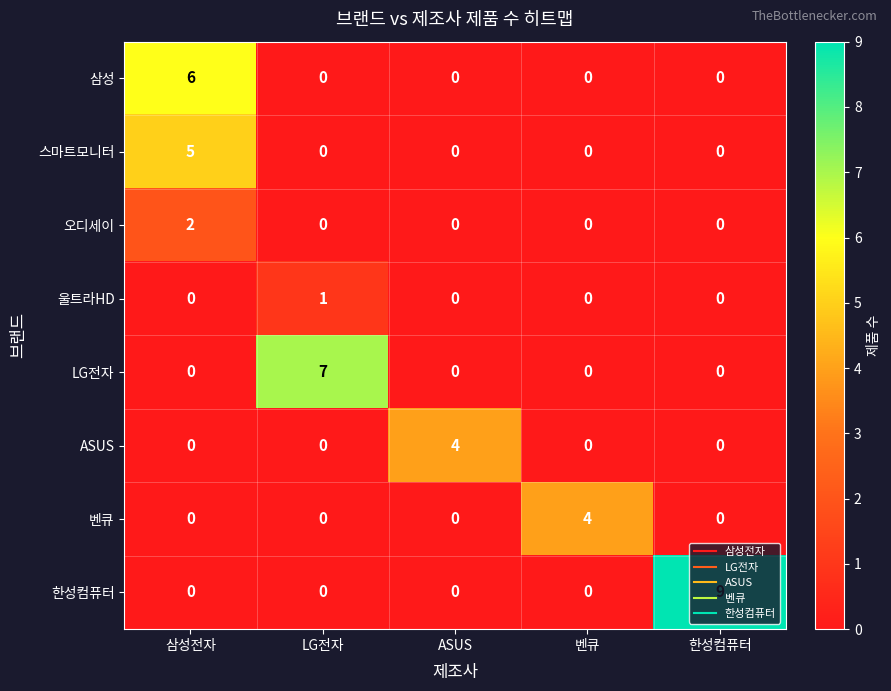

What is the greatest value displayed?

9